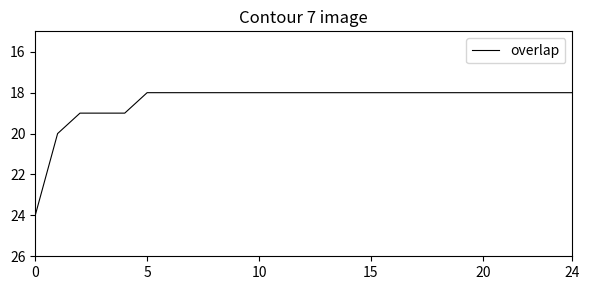

What is the minimum value shown in the chart?

18